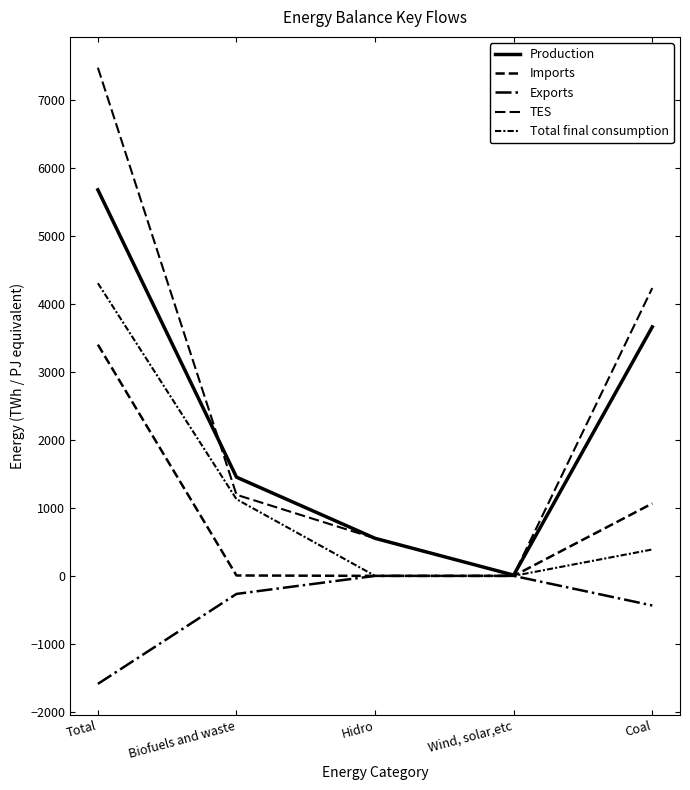

What is the label of the 3rd point from the right?

Hidro